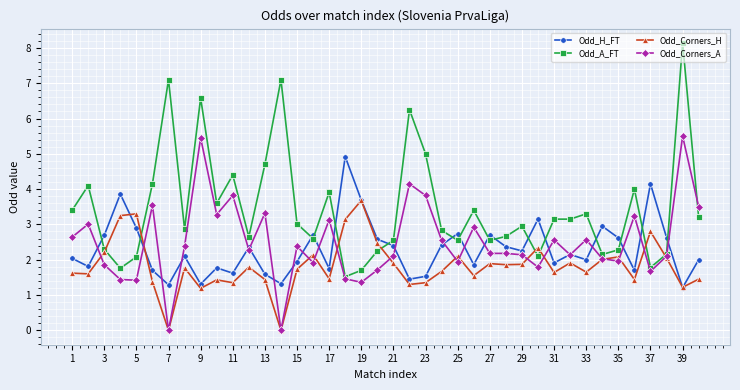

Which series has the largest range (max minus min)?

Odd_A_FT